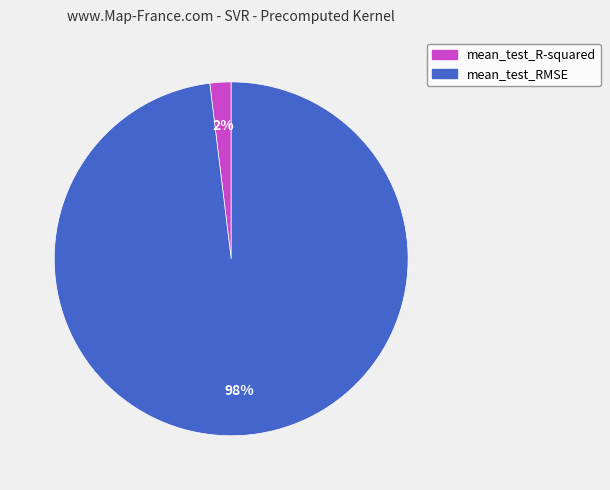

Which slice is the smallest?

mean_test_R-squared